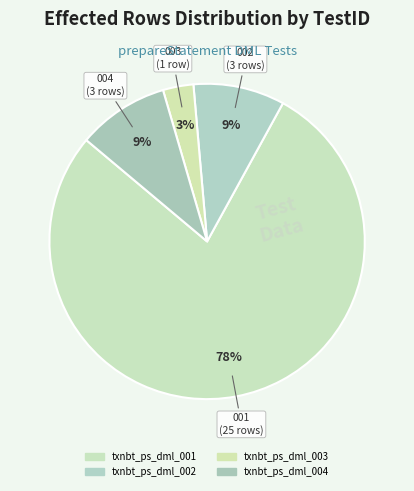

Which category accounts for the majority?

txnbt_ps_dml_001